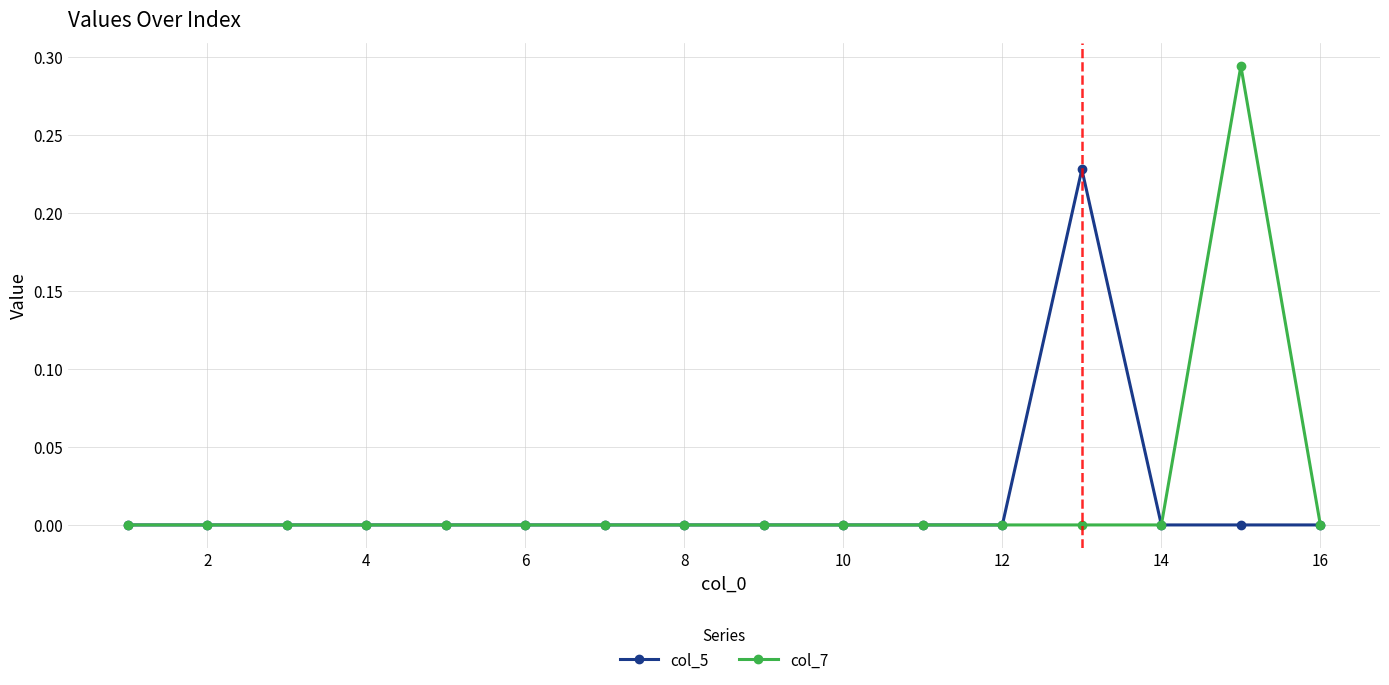

True or false: col_5 has more than 0 interior local peaks.

True